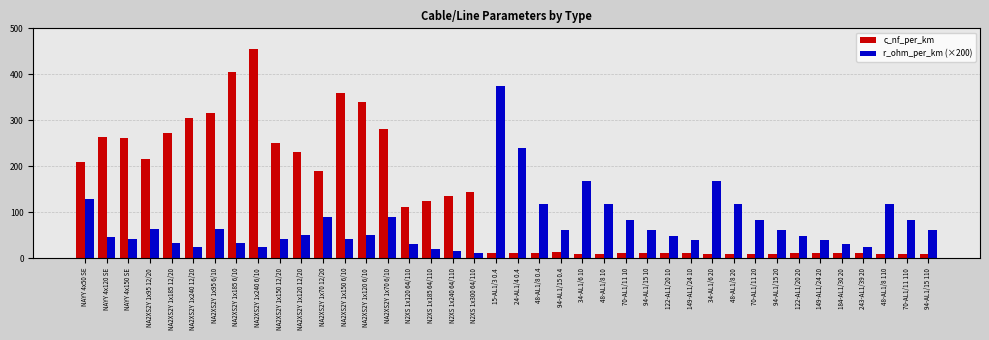

The value of r_ohm_per_km (×200) at 122-AL1/20 20 is 47.5. True or false?

True